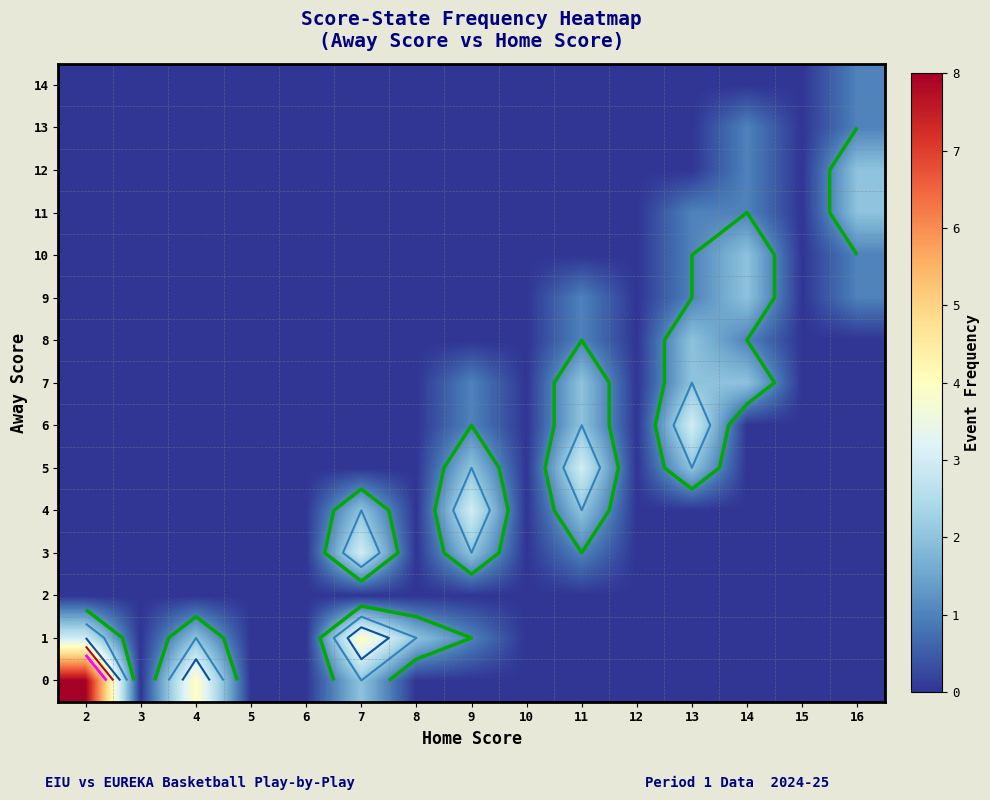

List the labels in order of 2 value, smallest first.

2, 3, 4, 5, 6, 7, 8, 9, 10, 11, 12, 13, 14, 15, 16